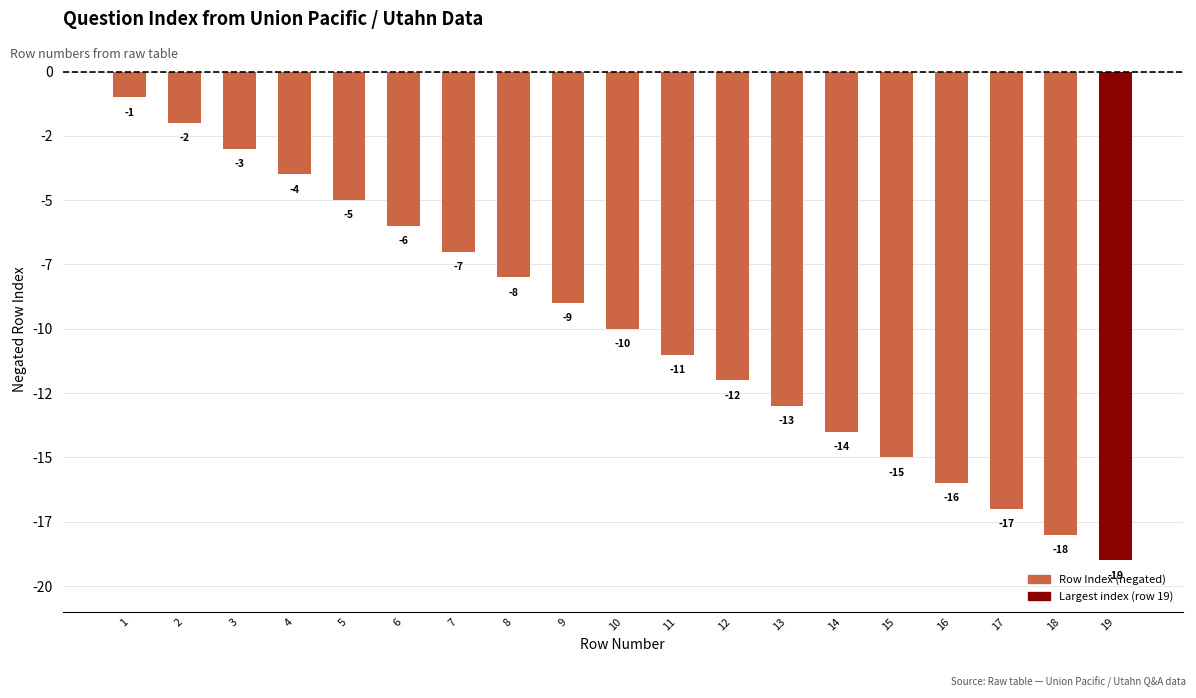

List the labels in order of value, smallest first.

19, 18, 17, 16, 15, 14, 13, 12, 11, 10, 9, 8, 7, 6, 5, 4, 3, 2, 1